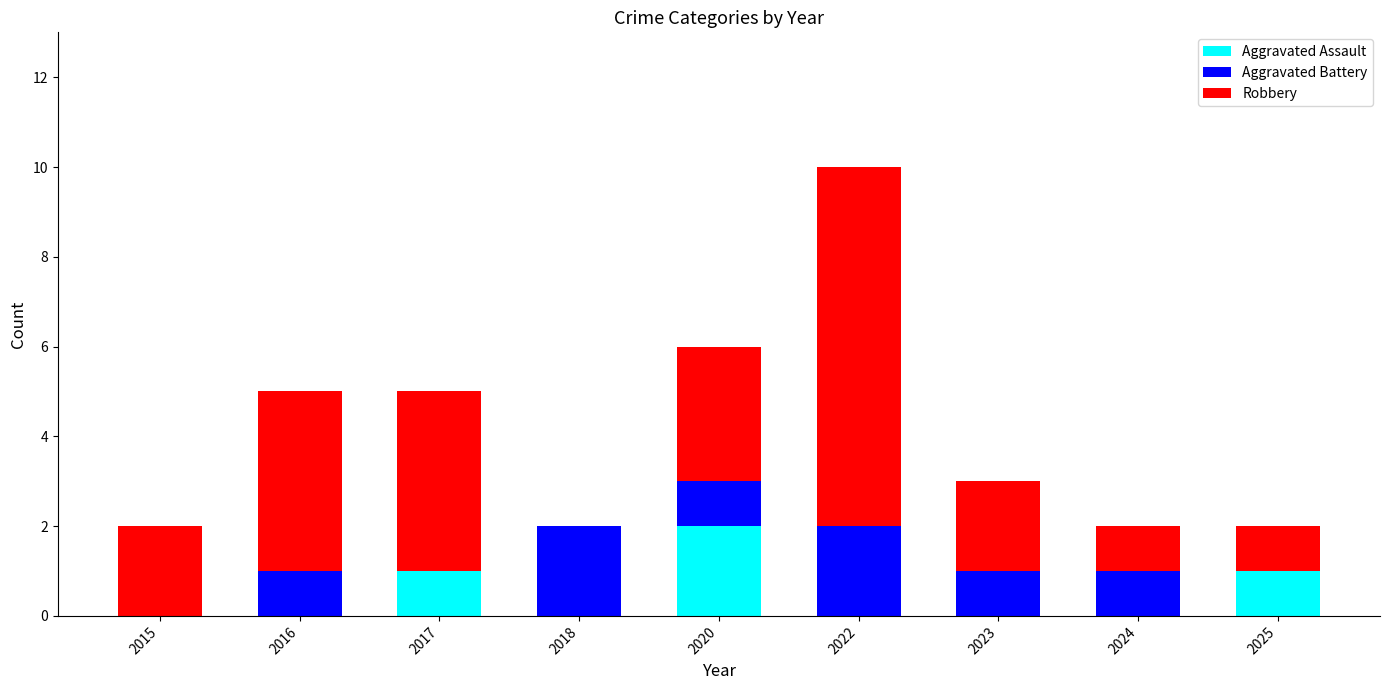

The Aggravated Assault series shows 0 at 2023. True or false?

True